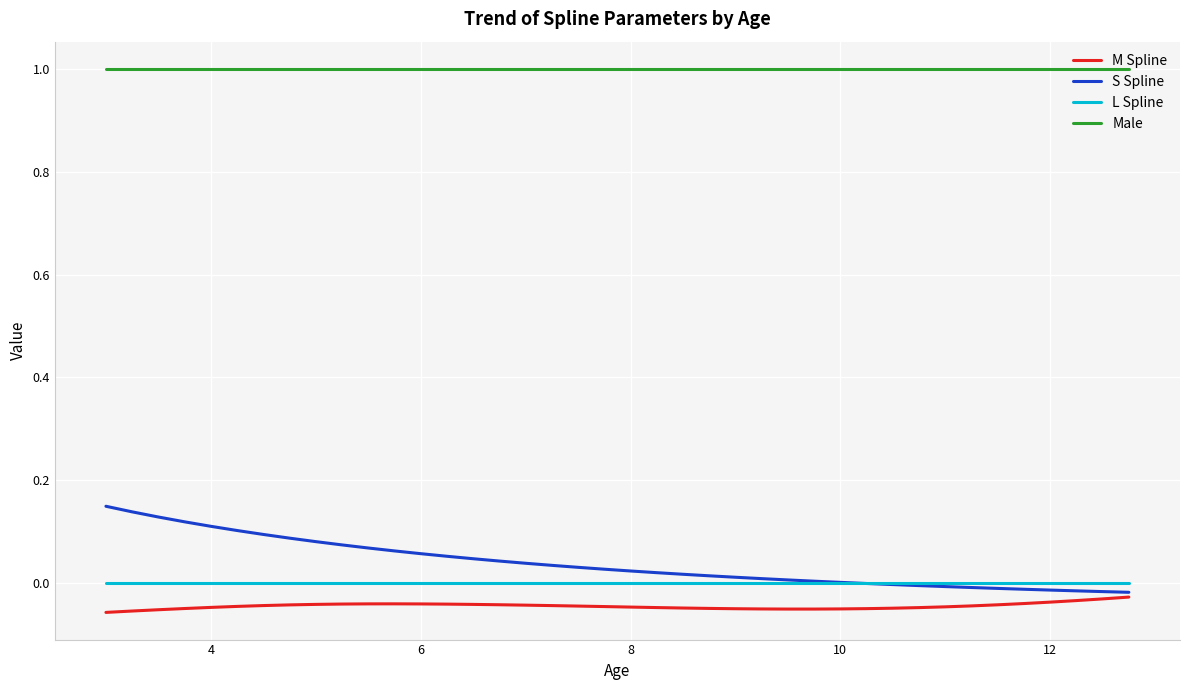

What are all the series names shown in the legend?

M Spline, S Spline, L Spline, Male